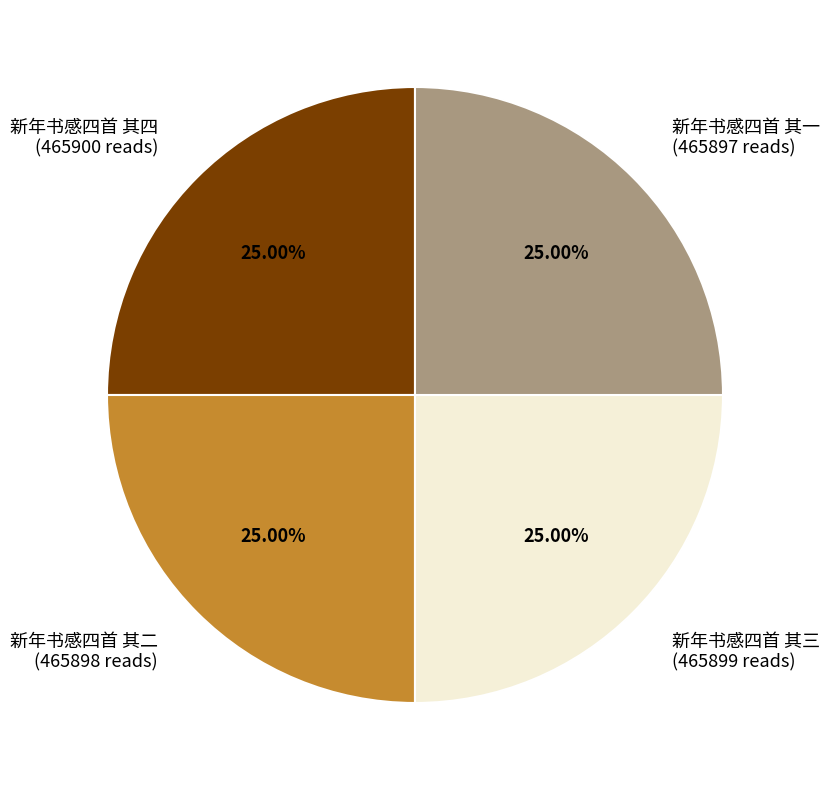

Does 新年书感四首 其一 represent more than half of the total?

No